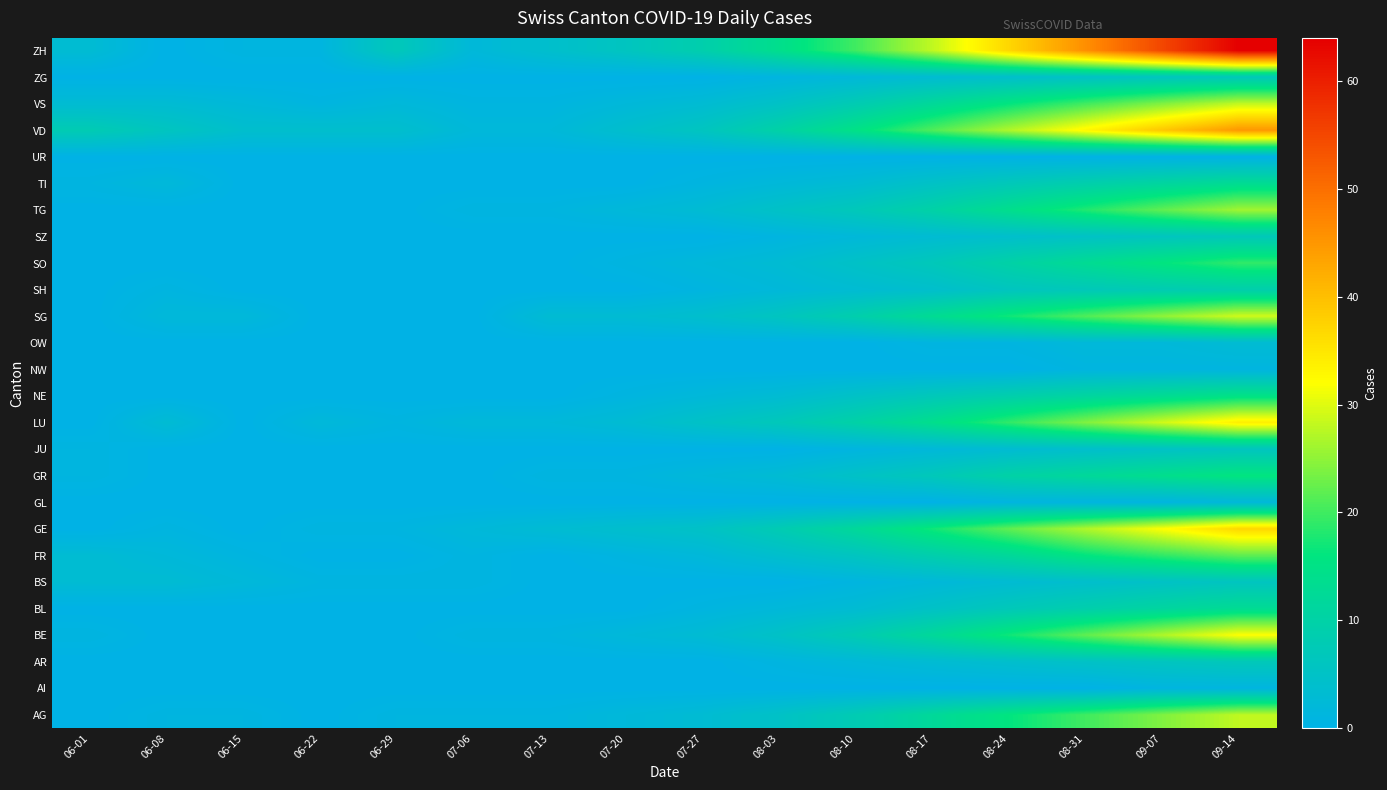

Reading left to right, list all the values displayed in this chart.

AG: 06-01=0	06-08=1	06-15=1	06-22=0	06-29=1	07-06=1	07-13=1	07-20=2	07-27=3	08-03=5	08-10=8	08-17=12	08-24=16	08-31=20	09-07=24	09-14=28
AI: 06-01=0	06-08=0	06-15=0	06-22=0	06-29=0	07-06=0	07-13=0	07-20=0	07-27=0	08-03=0	08-10=0	08-17=0	08-24=0	08-31=0	09-07=1	09-14=1
AR: 06-01=0	06-08=0	06-15=0	06-22=0	06-29=0	07-06=0	07-13=0	07-20=0	07-27=0	08-03=1	08-10=2	08-17=3	08-24=4	08-31=5	09-07=6	09-14=7
BE: 06-01=1	06-08=0	06-15=0	06-22=0	06-29=0	07-06=1	07-13=1	07-20=2	07-27=3	08-03=5	08-10=8	08-17=12	08-24=17	08-31=22	09-07=27	09-14=32
BL: 06-01=0	06-08=0	06-15=0	06-22=0	06-29=0	07-06=0	07-13=0	07-20=0	07-27=1	08-03=2	08-10=3	08-17=5	08-24=7	08-31=9	09-07=11	09-14=13
BS: 06-01=3	06-08=3	06-15=2	06-22=1	06-29=1	07-06=1	07-13=0	07-20=0	07-27=0	08-03=0	08-10=1	08-17=2	08-24=3	08-31=4	09-07=5	09-14=6
FR: 06-01=3	06-08=2	06-15=1	06-22=0	06-29=0	07-06=1	07-13=0	07-20=1	07-27=2	08-03=4	08-10=6	08-17=9	08-24=12	08-31=16	09-07=19	09-14=22
GE: 06-01=0	06-08=1	06-15=0	06-22=1	06-29=1	07-06=2	07-13=3	07-20=4	07-27=5	08-03=8	08-10=12	08-17=17	08-24=22	08-31=27	09-07=32	09-14=37
GL: 06-01=0	06-08=0	06-15=0	06-22=0	06-29=0	07-06=0	07-13=0	07-20=0	07-27=0	08-03=0	08-10=0	08-17=0	08-24=1	08-31=1	09-07=1	09-14=2
GR: 06-01=1	06-08=0	06-15=0	06-22=0	06-29=0	07-06=0	07-13=1	07-20=1	07-27=2	08-03=3	08-10=5	08-17=7	08-24=10	08-31=12	09-07=14	09-14=16
JU: 06-01=1	06-08=0	06-15=0	06-22=0	06-29=0	07-06=0	07-13=0	07-20=0	07-27=0	08-03=0	08-10=1	08-17=2	08-24=3	08-31=4	09-07=5	09-14=6
LU: 06-01=0	06-08=3	06-15=0	06-22=2	06-29=1	07-06=2	07-13=2	07-20=3	07-27=5	08-03=7	08-10=10	08-17=14	08-24=19	08-31=24	09-07=29	09-14=34
NE: 06-01=0	06-08=0	06-15=0	06-22=0	06-29=0	07-06=0	07-13=0	07-20=1	07-27=2	08-03=3	08-10=5	08-17=7	08-24=9	08-31=11	09-07=13	09-14=15
NW: 06-01=0	06-08=0	06-15=0	06-22=0	06-29=0	07-06=0	07-13=0	07-20=0	07-27=0	08-03=0	08-10=0	08-17=0	08-24=0	08-31=1	09-07=1	09-14=1
OW: 06-01=0	06-08=0	06-15=0	06-22=0	06-29=0	07-06=0	07-13=0	07-20=0	07-27=0	08-03=0	08-10=0	08-17=1	08-24=1	08-31=2	09-07=2	09-14=3
SG: 06-01=0	06-08=2	06-15=2	06-22=0	06-29=0	07-06=0	07-13=3	07-20=3	07-27=4	08-03=6	08-10=9	08-17=13	08-24=17	08-31=21	09-07=25	09-14=29
SH: 06-01=0	06-08=1	06-15=0	06-22=0	06-29=0	07-06=0	07-13=0	07-20=0	07-27=1	08-03=2	08-10=3	08-17=4	08-24=6	08-31=7	09-07=8	09-14=9
SO: 06-01=0	06-08=0	06-15=0	06-22=0	06-29=0	07-06=0	07-13=0	07-20=1	07-27=2	08-03=3	08-10=5	08-17=7	08-24=10	08-31=13	09-07=16	09-14=19
SZ: 06-01=0	06-08=0	06-15=0	06-22=0	06-29=0	07-06=0	07-13=0	07-20=0	07-27=0	08-03=1	08-10=2	08-17=3	08-24=4	08-31=5	09-07=6	09-14=7
TG: 06-01=0	06-08=0	06-15=0	06-22=0	06-29=0	07-06=1	07-13=1	07-20=2	07-27=3	08-03=5	08-10=7	08-17=10	08-24=14	08-31=18	09-07=22	09-14=26
TI: 06-01=1	06-08=2	06-15=0	06-22=0	06-29=0	07-06=0	07-13=0	07-20=0	07-27=1	08-03=2	08-10=3	08-17=5	08-24=7	08-31=9	09-07=11	09-14=13
UR: 06-01=0	06-08=0	06-15=0	06-22=0	06-29=0	07-06=0	07-13=0	07-20=0	07-27=0	08-03=0	08-10=0	08-17=0	08-24=0	08-31=0	09-07=0	09-14=0
VD: 06-01=8	06-08=6	06-15=4	06-22=4	06-29=4	07-06=2	07-13=2	07-20=4	07-27=6	08-03=10	08-10=15	08-17=21	08-24=27	08-31=33	09-07=39	09-14=45
VS: 06-01=3	06-08=3	06-15=2	06-22=1	06-29=2	07-06=1	07-13=1	07-20=2	07-27=3	08-03=5	08-10=8	08-17=12	08-24=16	08-31=20	09-07=24	09-14=28
ZG: 06-01=0	06-08=0	06-15=0	06-22=0	06-29=0	07-06=0	07-13=0	07-20=0	07-27=0	08-03=1	08-10=2	08-17=3	08-24=4	08-31=5	09-07=6	09-14=7
ZH: 06-01=3	06-08=0	06-15=1	06-22=1	06-29=7	07-06=2	07-13=4	07-20=6	07-27=9	08-03=14	08-10=20	08-17=28	08-24=37	08-31=46	09-07=55	09-14=64